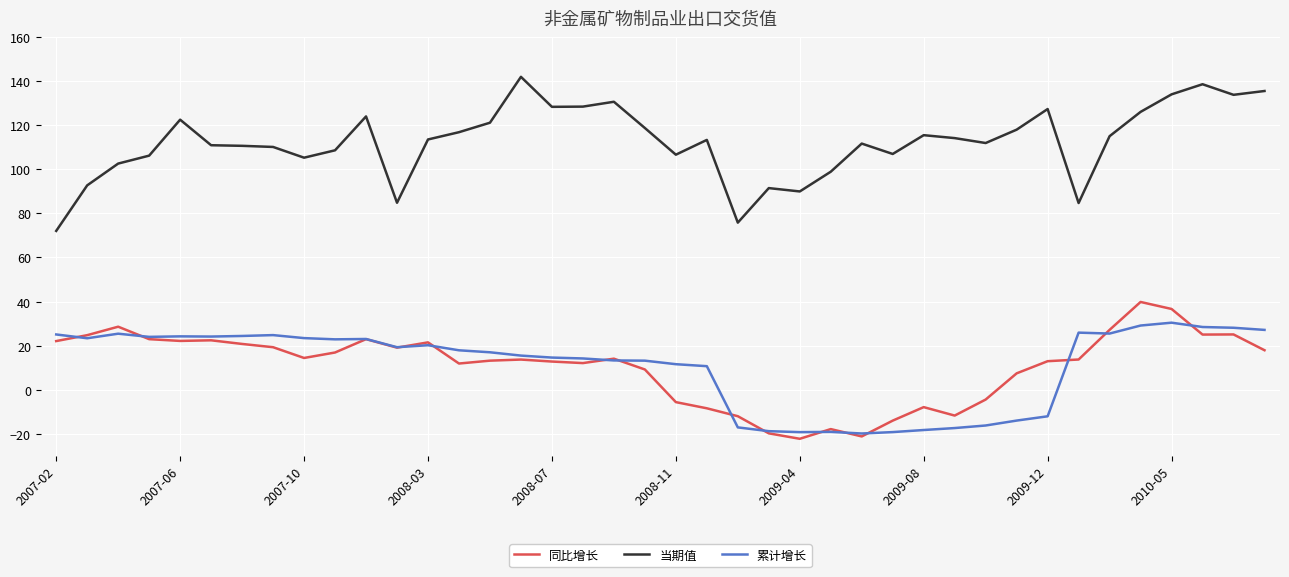

Which series ends up on top after the final intersection of 同比增长 and 累计增长?

累计增长